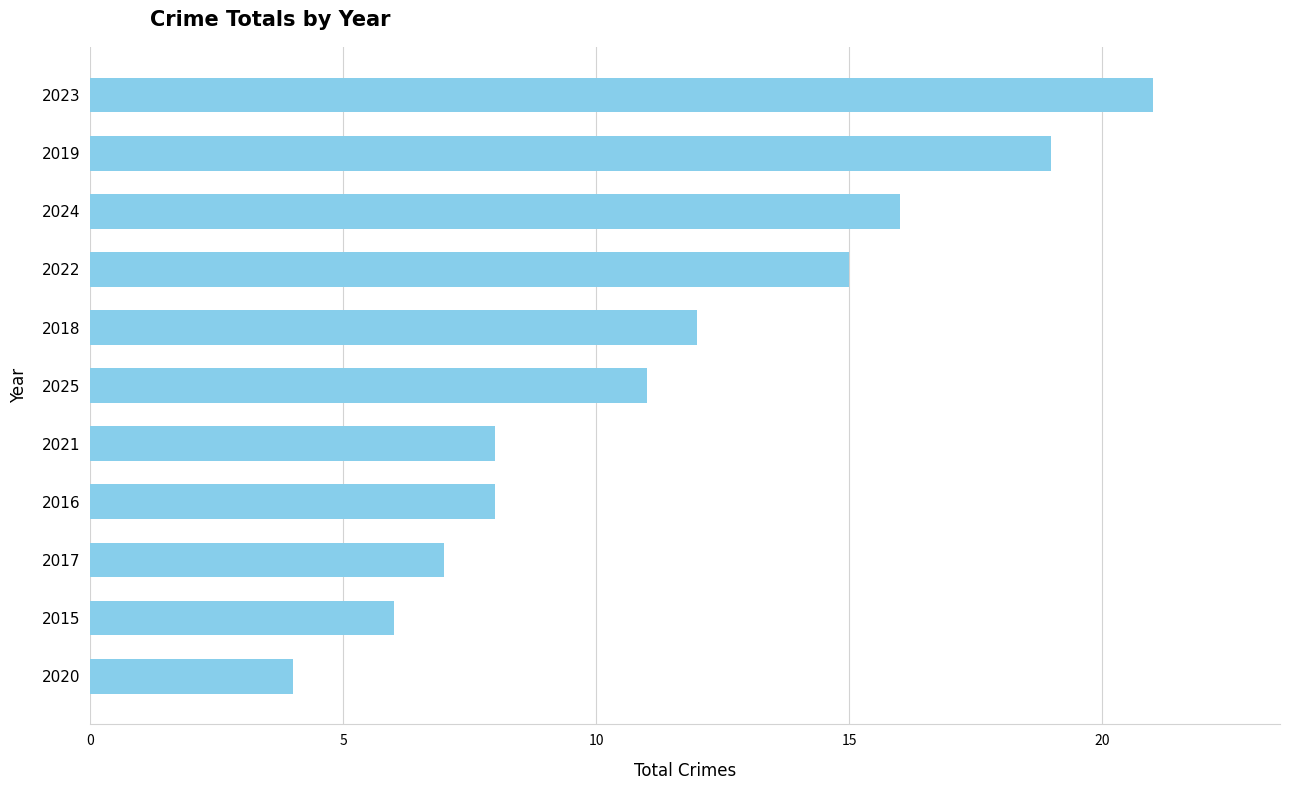

What is the sum of all values?

127